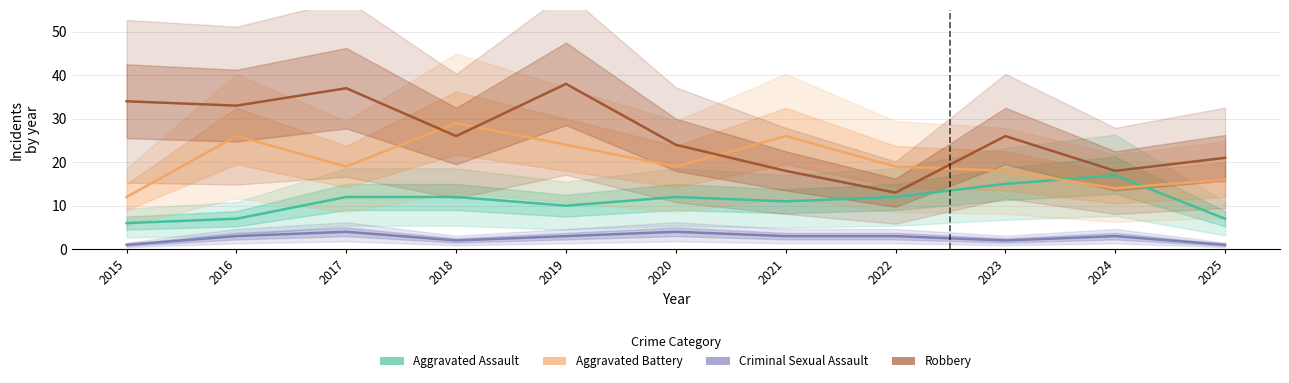

True or false: Criminal Sexual Assault and Robbery cross at least once.

False